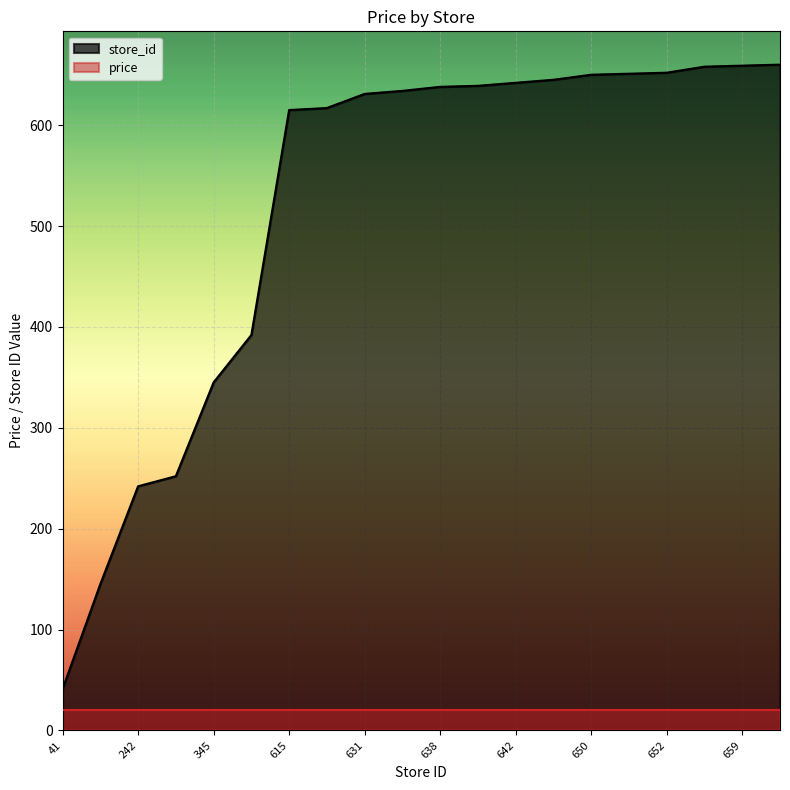

Rank the categories by value from highest to lowest.

660, 659, 658, 652, 651, 650, 645, 642, 639, 638, 634, 631, 617, 615, 392, 345, 252, 242, 145, 41